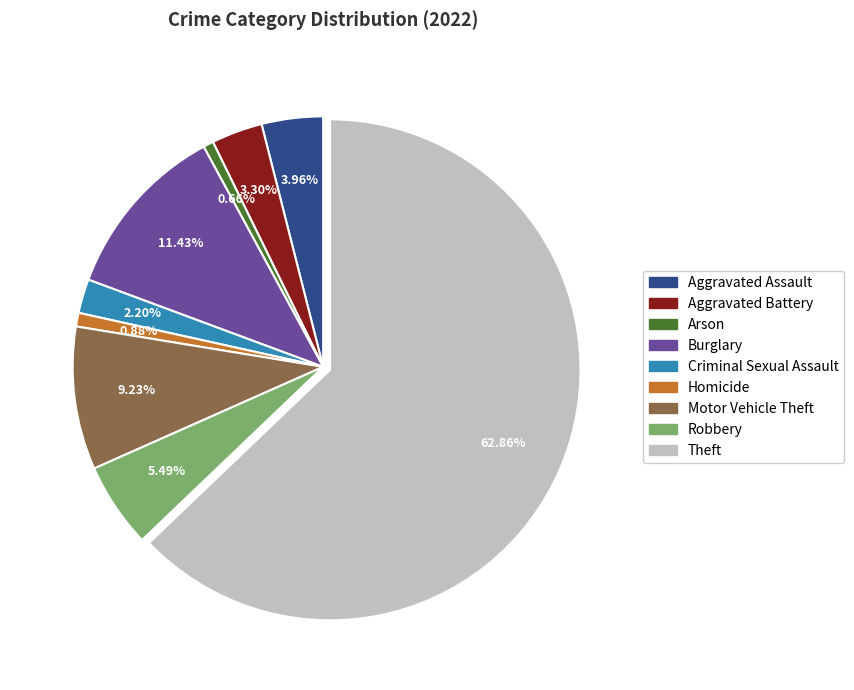

Is the sum of Arson and Robbery greater than half?

No